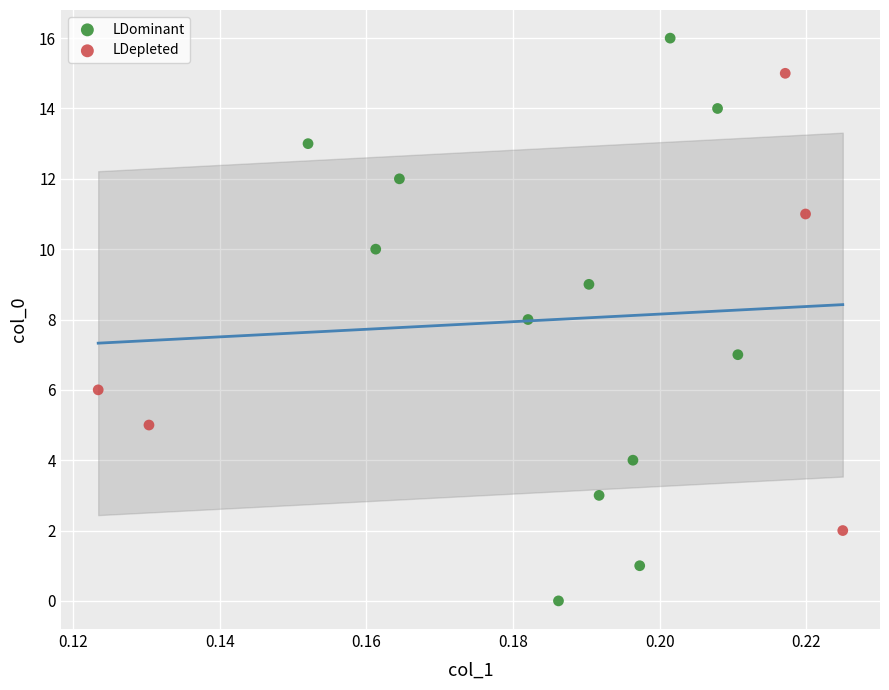

Which series contains the lowest Y value?

LDominant